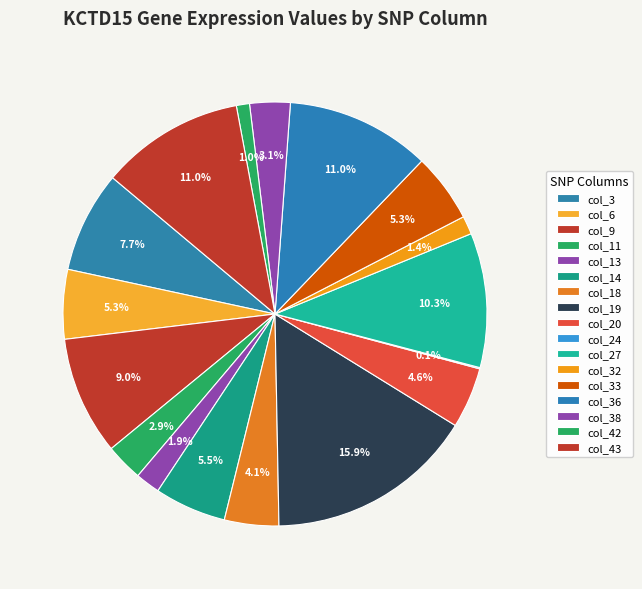

To the nearest percent, what is the combined percentage of col_42 and col_32?

2%